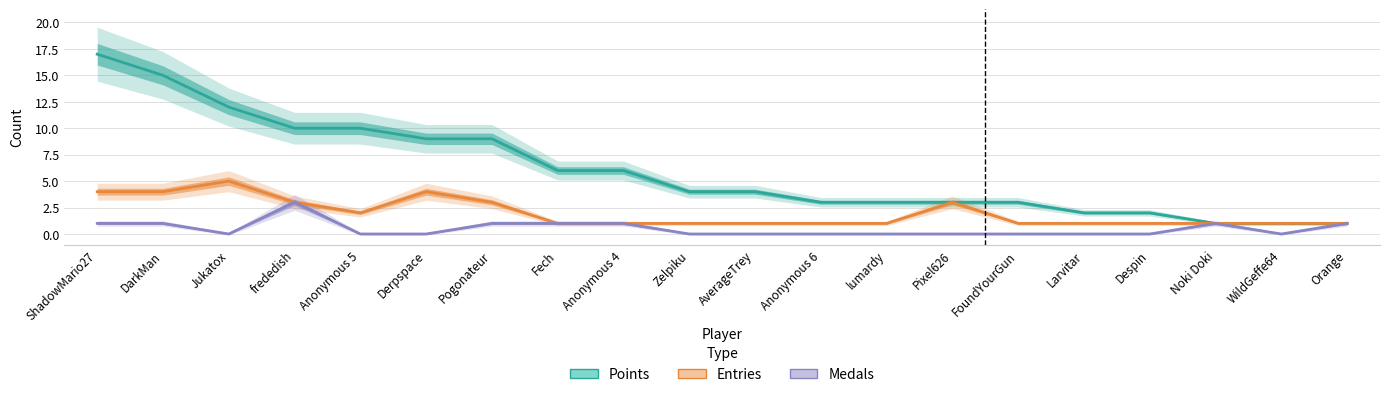

Reading right to left, what are all the values shown in this chart?

Points: Orange=1	WildGeffe64=1	Noki Doki=1	Despin=2	Larvitar=2	FoundYourGun=3	Pixel626=3	lumardy=3	Anonymous 6=3	AverageTrey=4	Zelpiku=4	Anonymous 4=6	Fech=6	Pogonateur=9	Derpspace=9	Anonymous 5=10	frededish=10	Jukatox=12	DarkMan=15	ShadowMario27=17
Entries: Orange=1	WildGeffe64=1	Noki Doki=1	Despin=1	Larvitar=1	FoundYourGun=1	Pixel626=3	lumardy=1	Anonymous 6=1	AverageTrey=1	Zelpiku=1	Anonymous 4=1	Fech=1	Pogonateur=3	Derpspace=4	Anonymous 5=2	frededish=3	Jukatox=5	DarkMan=4	ShadowMario27=4
Medals: Orange=1	WildGeffe64=0	Noki Doki=1	Despin=0	Larvitar=0	FoundYourGun=0	Pixel626=0	lumardy=0	Anonymous 6=0	AverageTrey=0	Zelpiku=0	Anonymous 4=1	Fech=1	Pogonateur=1	Derpspace=0	Anonymous 5=0	frededish=3	Jukatox=0	DarkMan=1	ShadowMario27=1